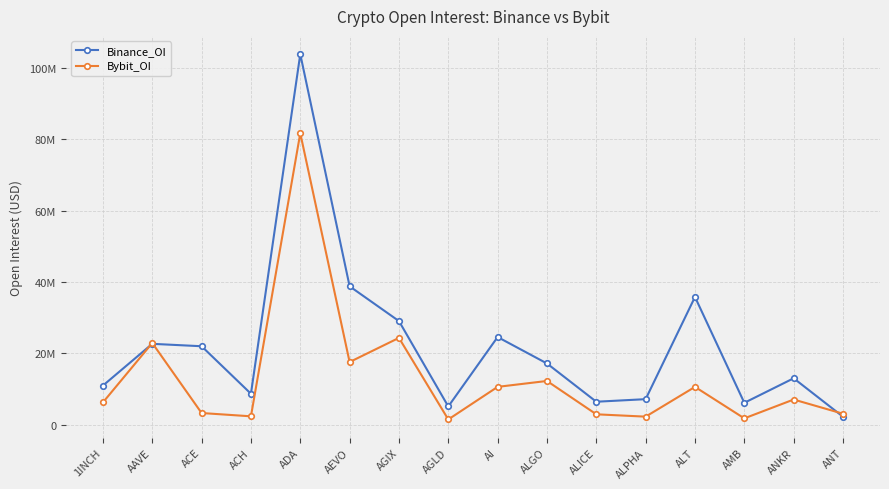

Reading left to right, what are all the values shown in this chart?

Binance_OI: 10971345	22668570	21992284	8692263	103798331	38782135	29041764	5126929	24569870	17167099	6451081	7170491	35792465	6148358	13020154	2258683
Bybit_OI: 6260019	22902303	3289176	2367723	81651204	17569274	24333296	1487338	10617917	12267569	2930536	2274459	10608016	1793708	7067925	3095065